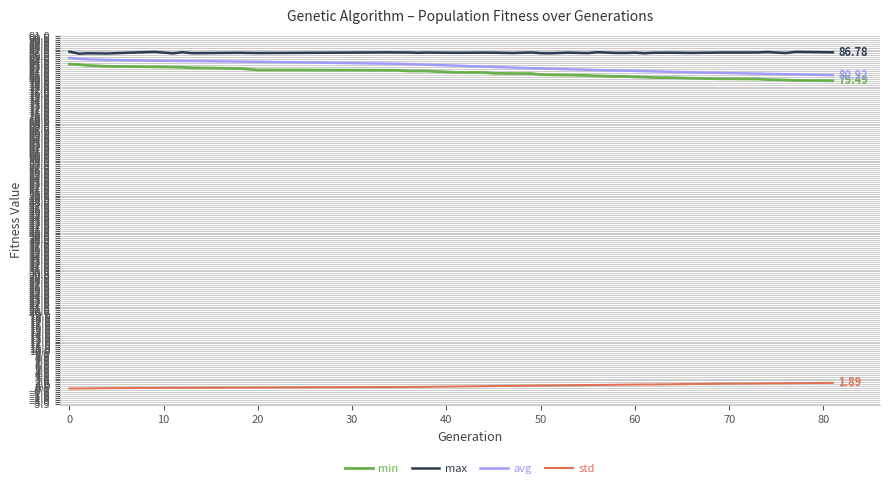

True or false: max and std cross at least once.

False